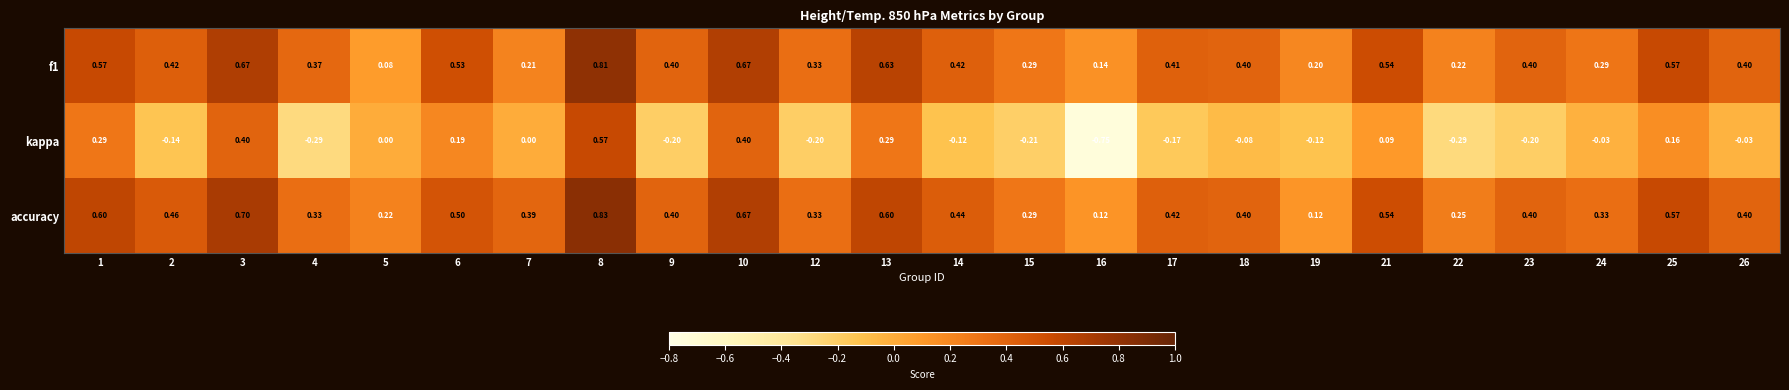

Is the value of accuracy at 6 greater than the value of kappa at 14?

Yes